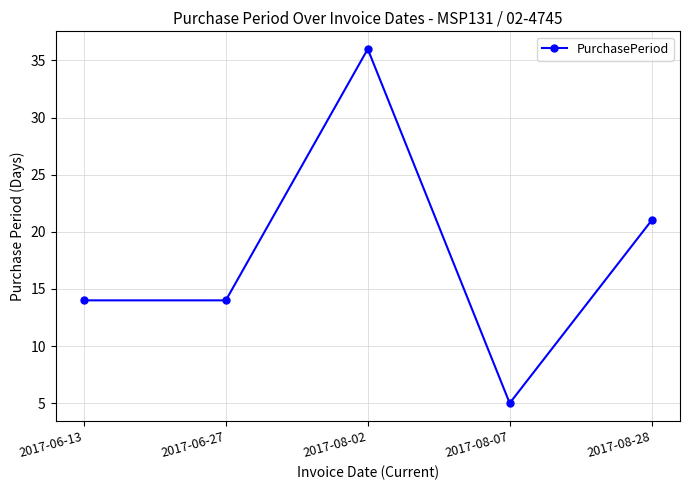

How many data points does each series have?

5